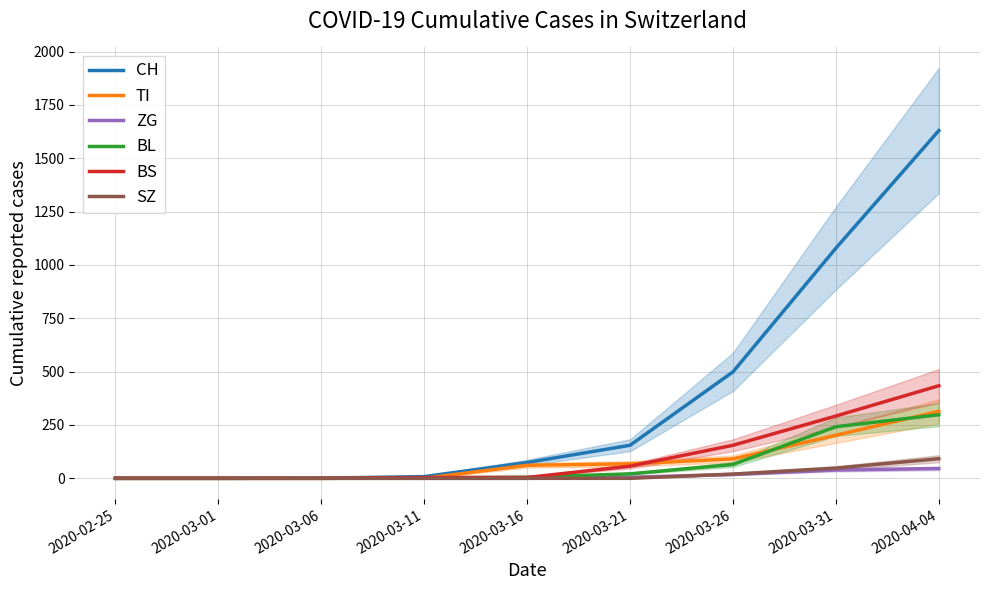

How many values in the CH series are below 74?

4